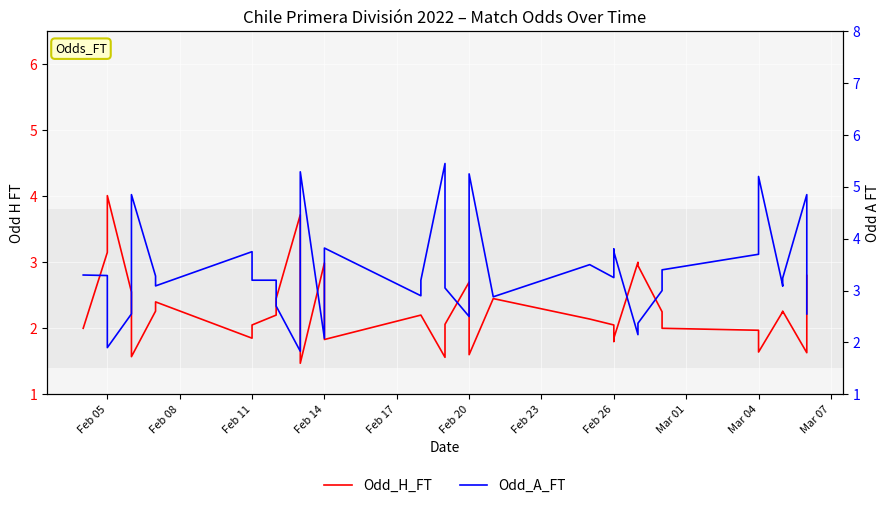

What is the approximate value of Odd_H_FT at Feb 26?

1.9